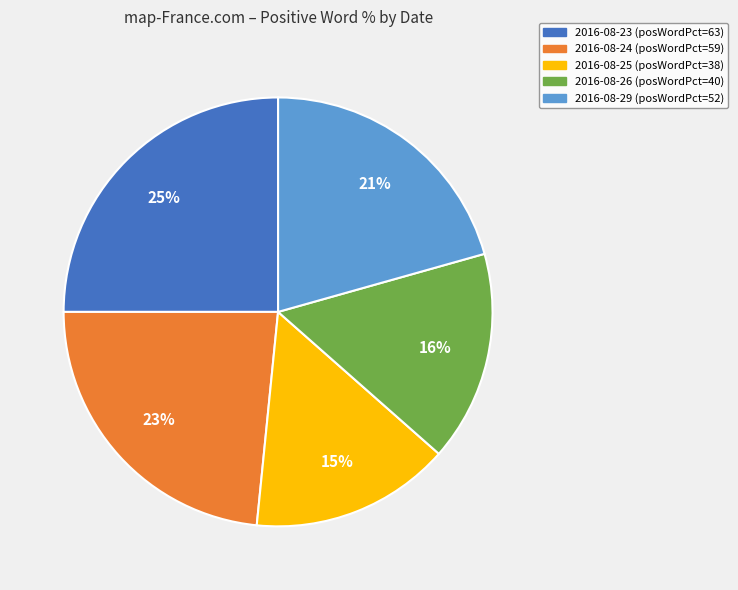

To the nearest percent, what is the difference between the largest and smallest slice percentages?

10%